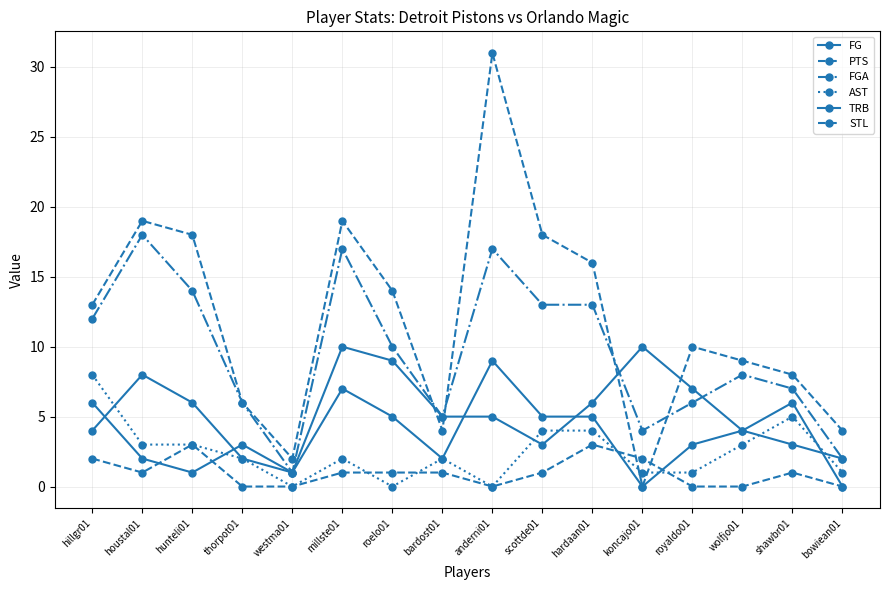

Is it true that FG equals 2 at thorpot01?

True